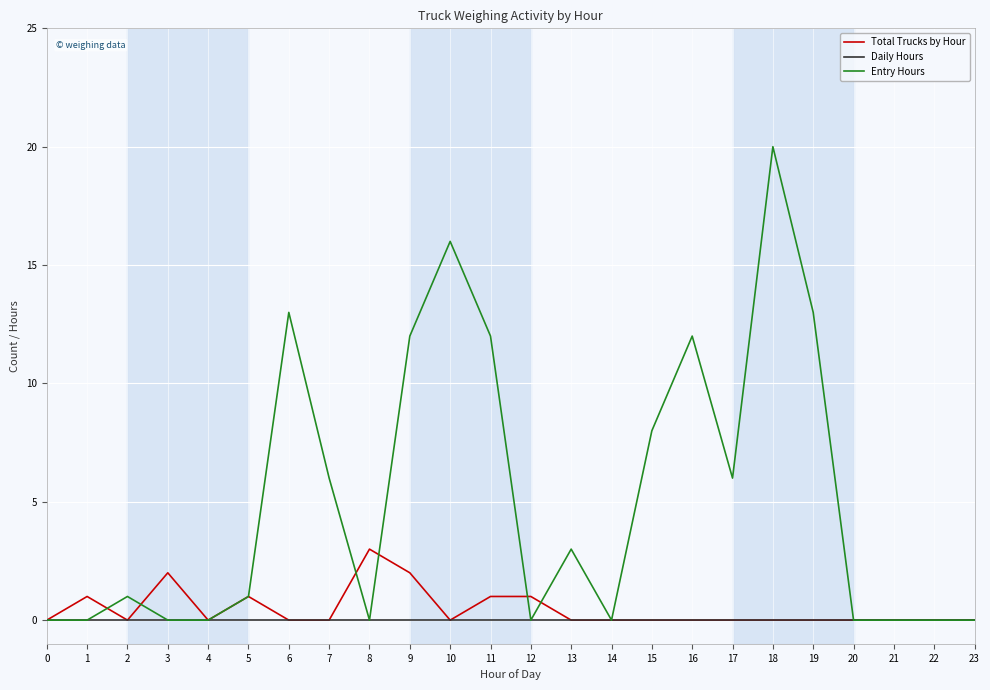

Rank the series by their maximum value, from lowest to highest.

Daily Hours, Total Trucks by Hour, Entry Hours